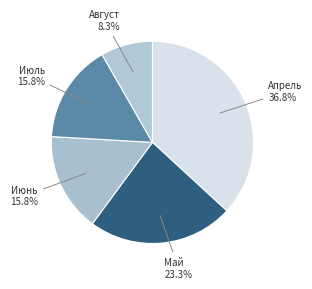

How many slices are in this pie chart?

5